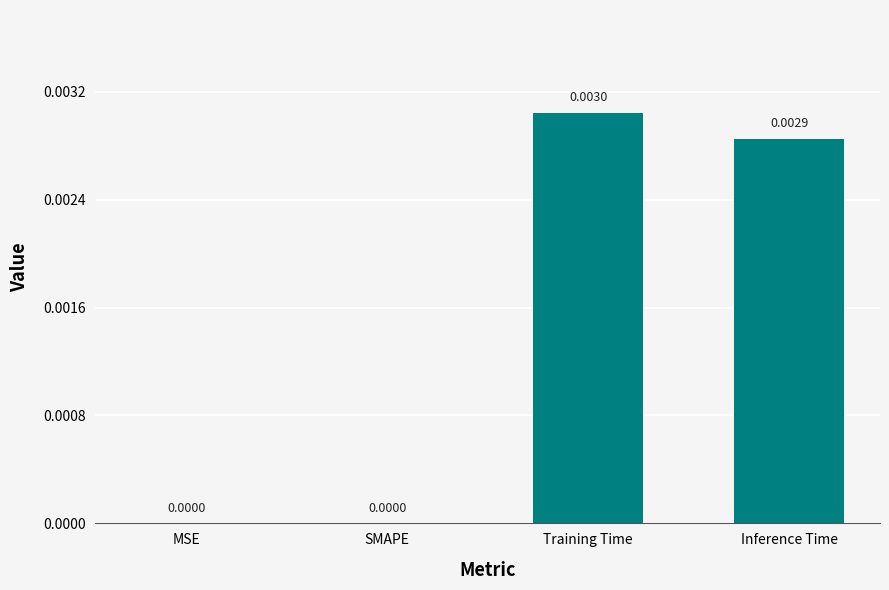

Are the bars grouped side by side (vs. stacked)?

No